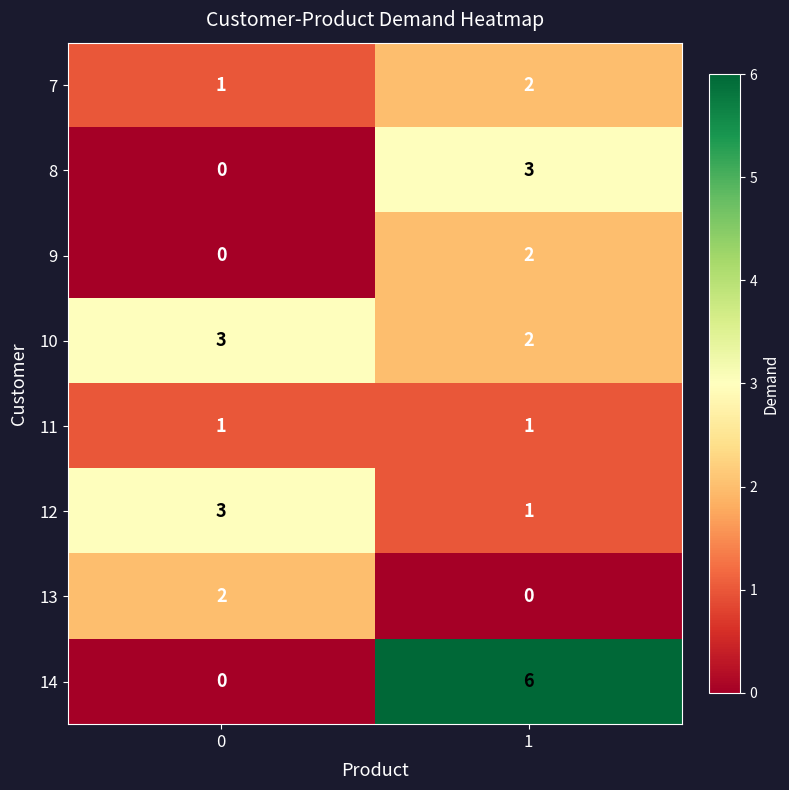

Reading right to left, transcribe all the data shown in this chart.

7: 1=2	0=1
8: 1=3	0=0
9: 1=2	0=0
10: 1=2	0=3
11: 1=1	0=1
12: 1=1	0=3
13: 1=0	0=2
14: 1=6	0=0